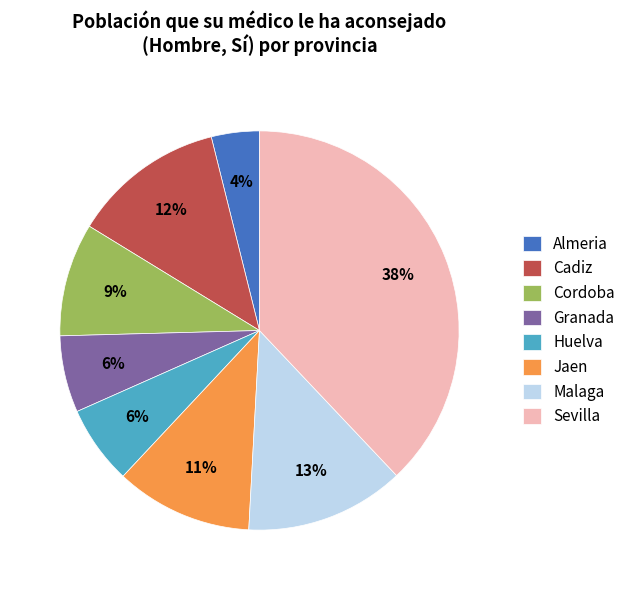

Is there a majority slice in this chart?

No